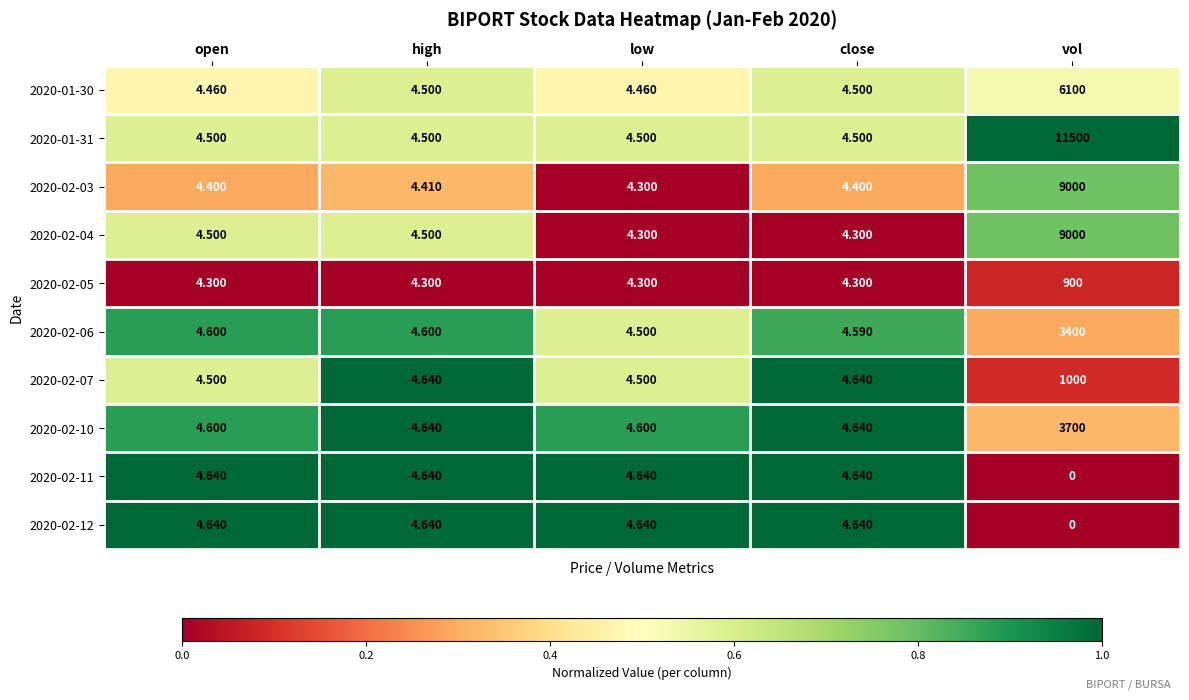

Which label corresponds to the largest value in the chart?

vol